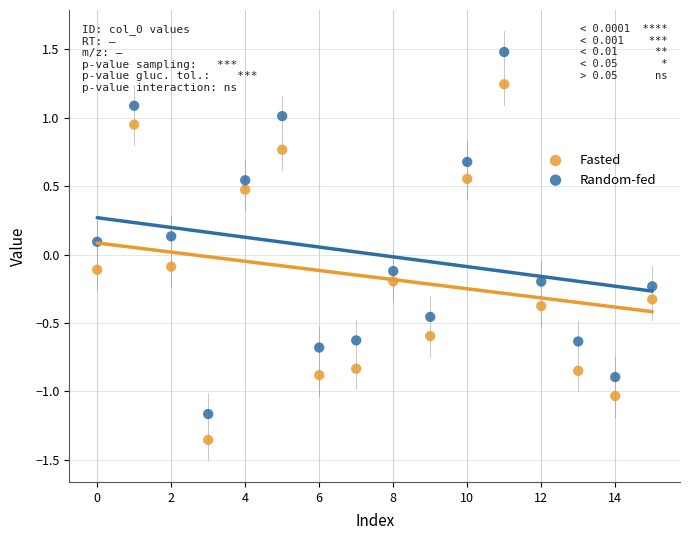

Which series contains the highest Y value?

Random-fed